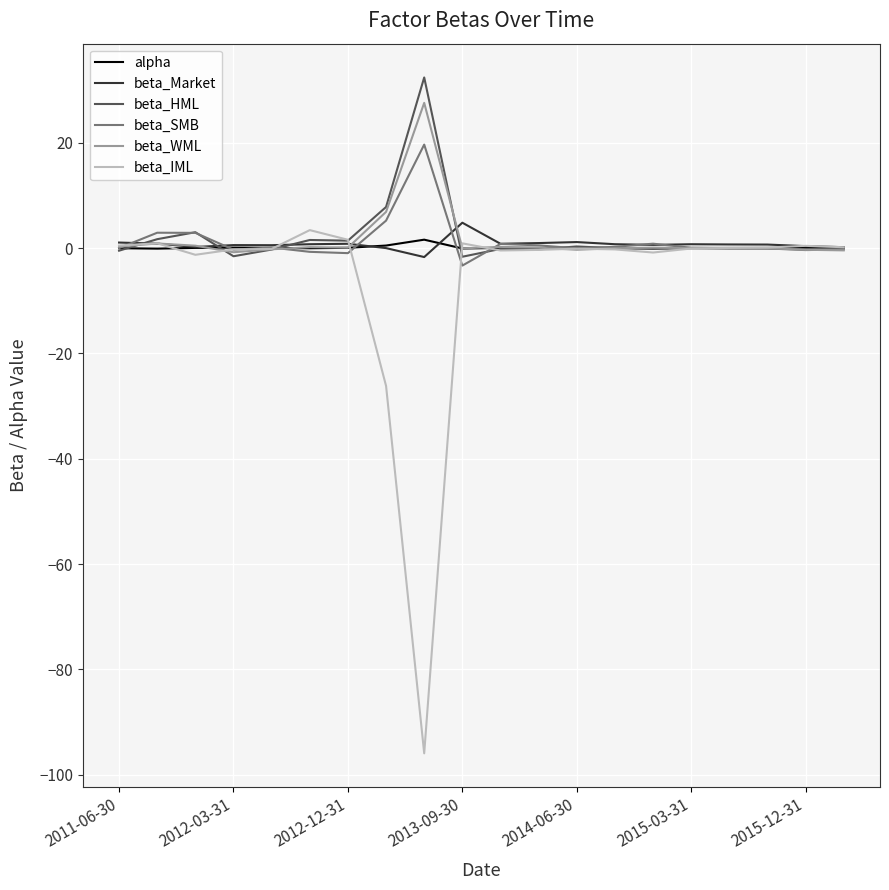

What is the maximum value shown in the chart?

32.4